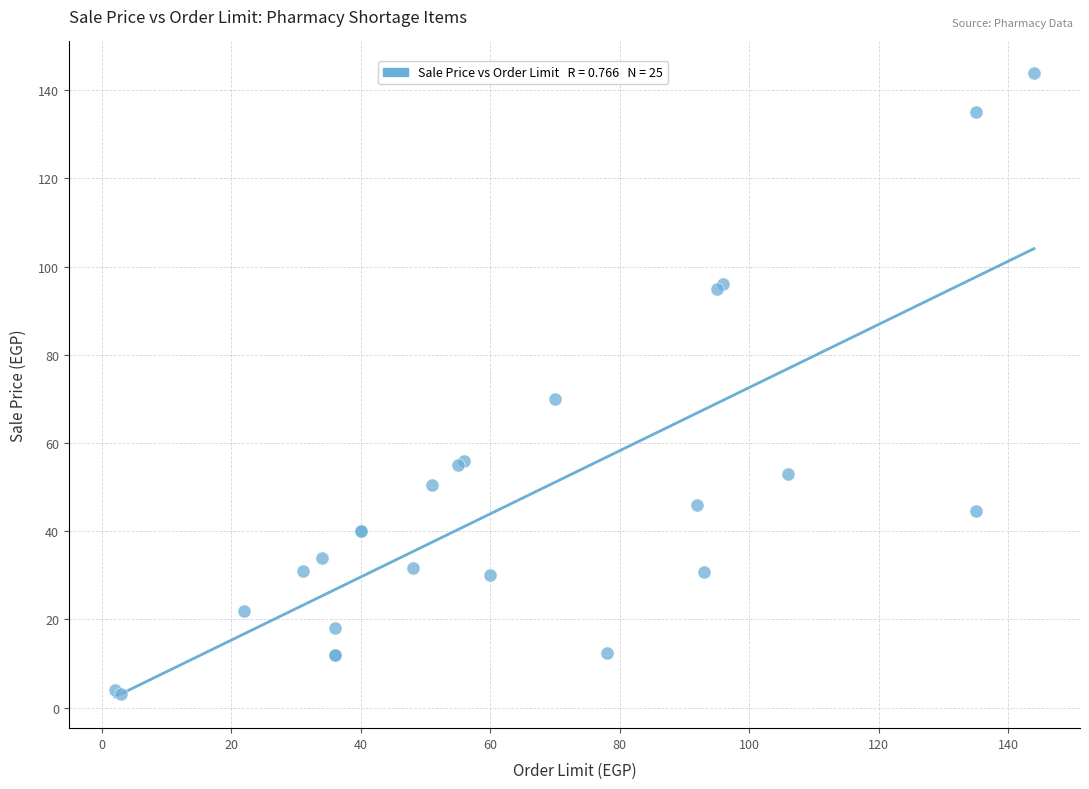

What Y value in the scatter plot is closest to 73?

70.0